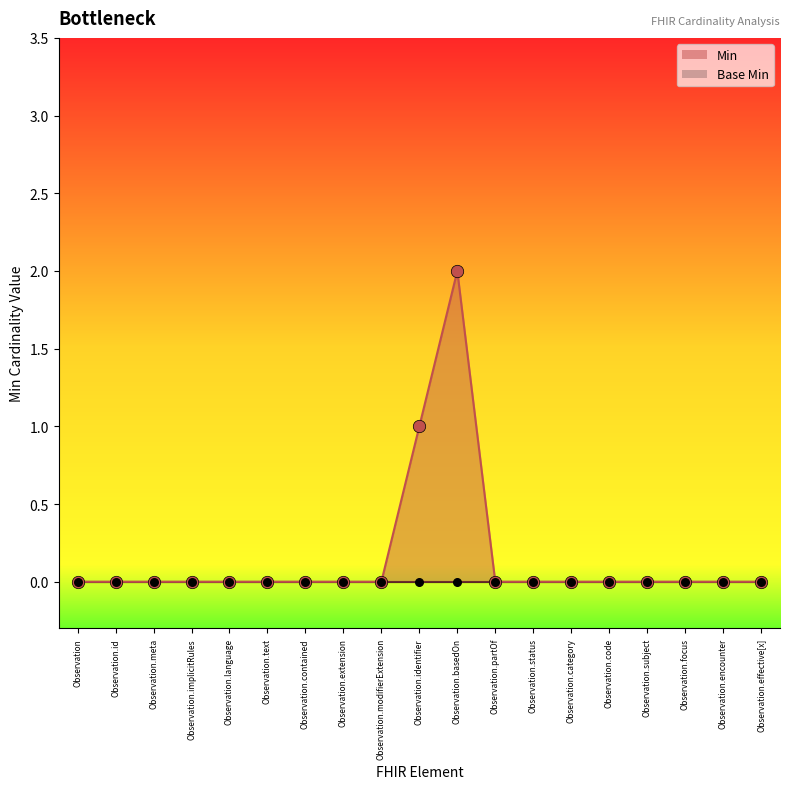

Which series contains the highest Y value?

Min line